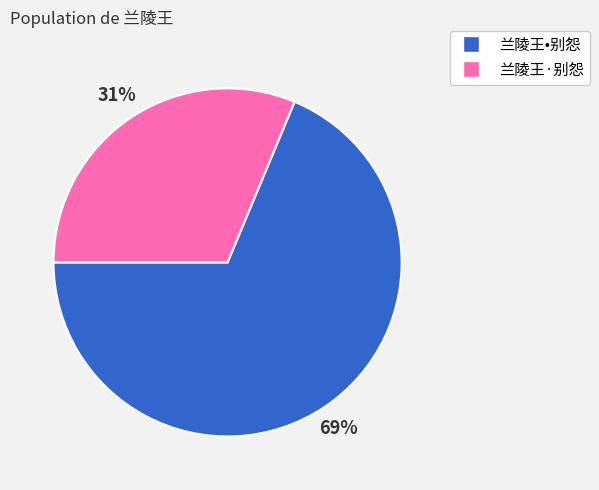

To the nearest percent, what percentage of the pie is 兰陵王•别怨?

69%